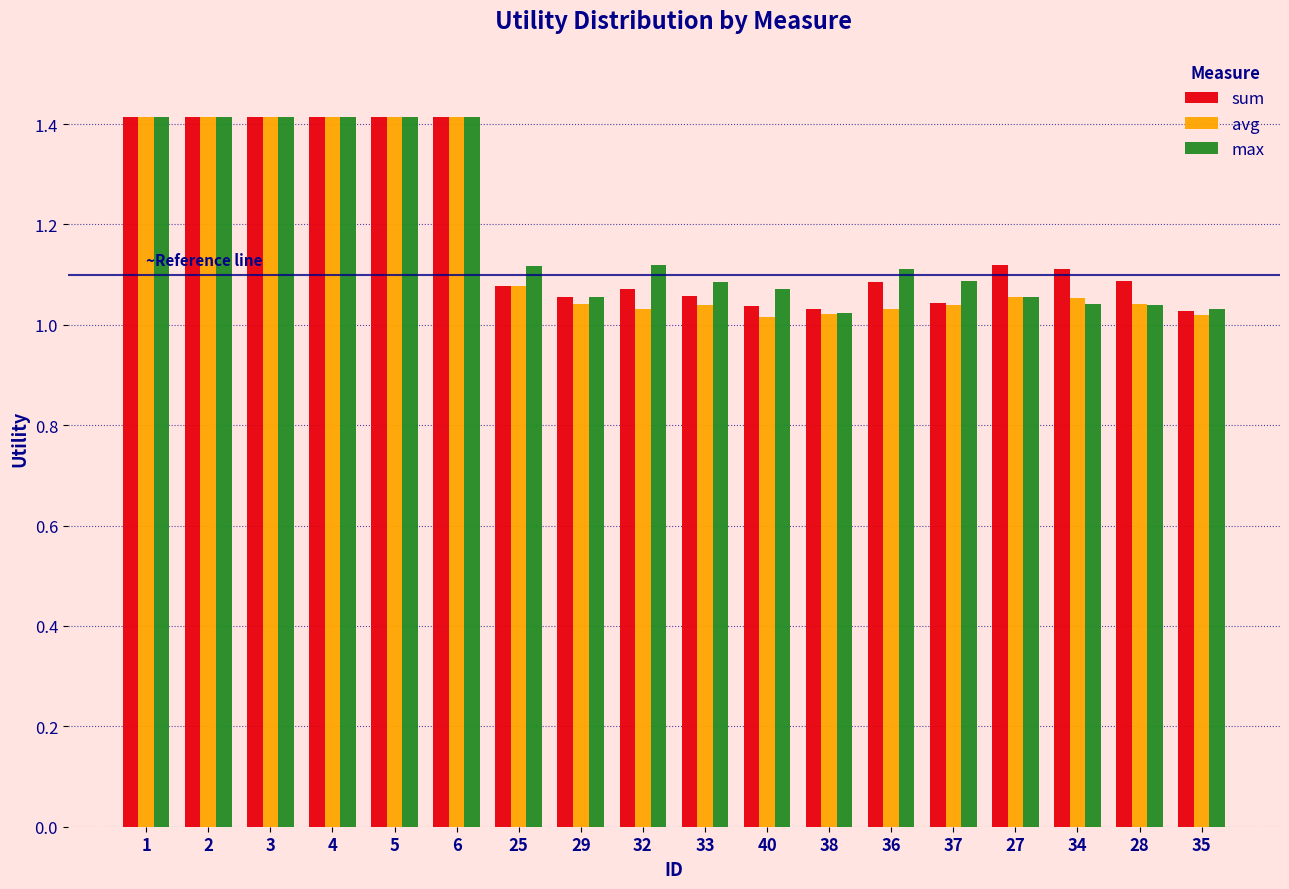

What is the total value across all series at 32?

3.2